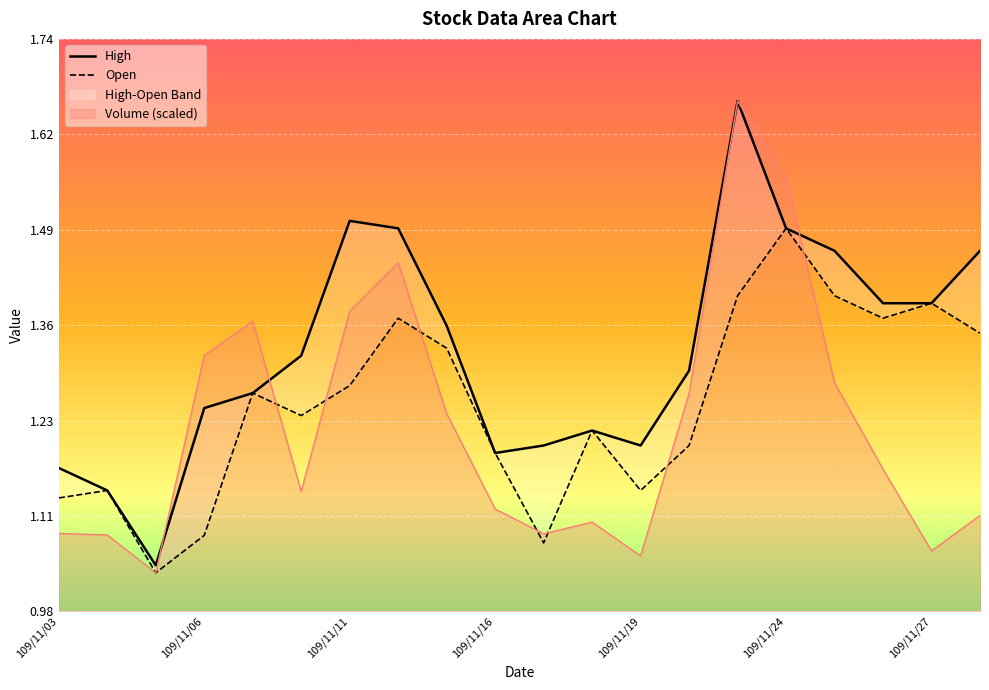

True or false: Volume (scaled) has a value of 1.5 at 109/11/16.

False